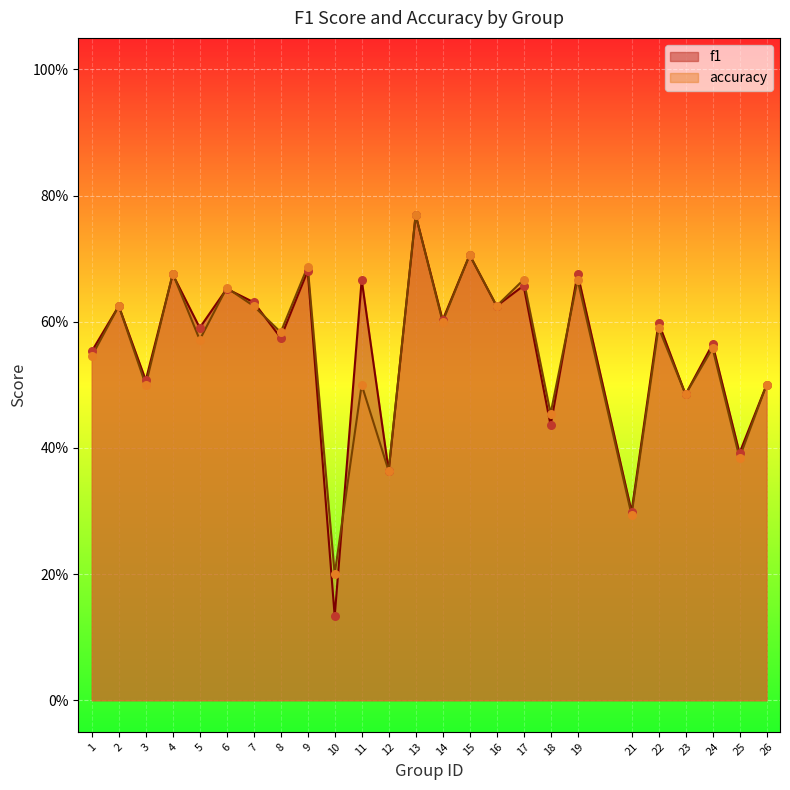

What is the total value across all series at 1?

1.1